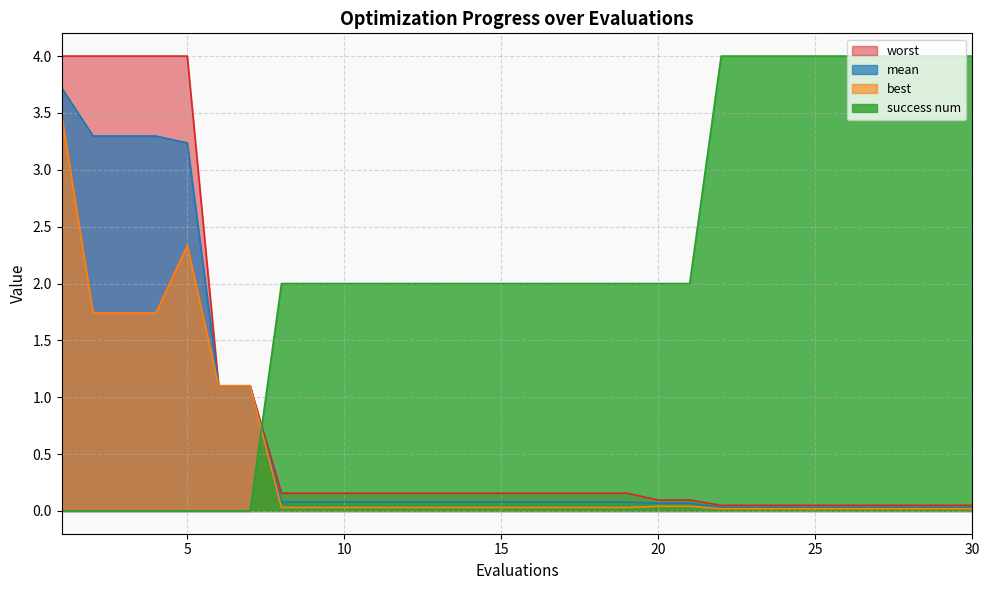

Does the chart have visible grid lines?

Yes